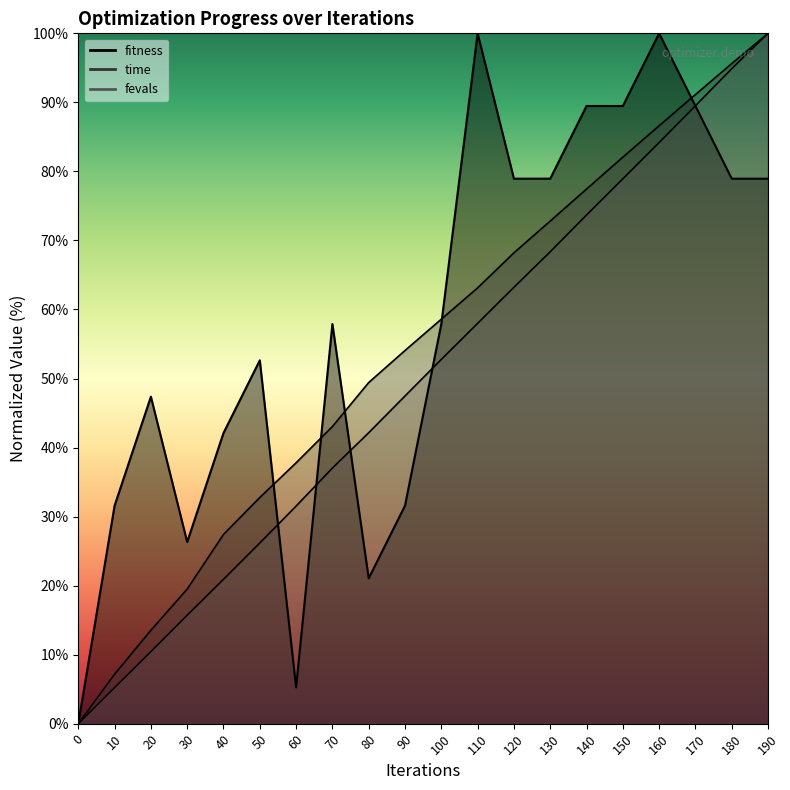

What is the difference between the maximum and minimum values in the time series?

100.0